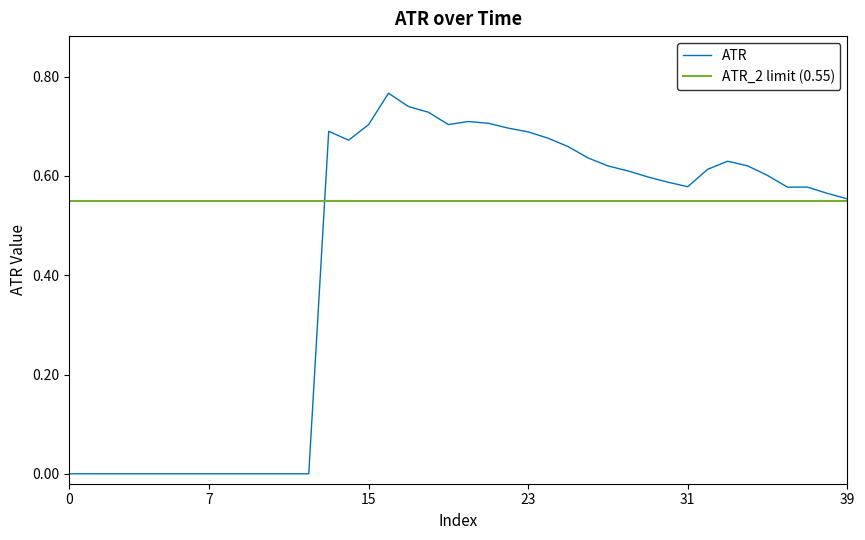

What is the difference between the values at 7 and 20?

0.7